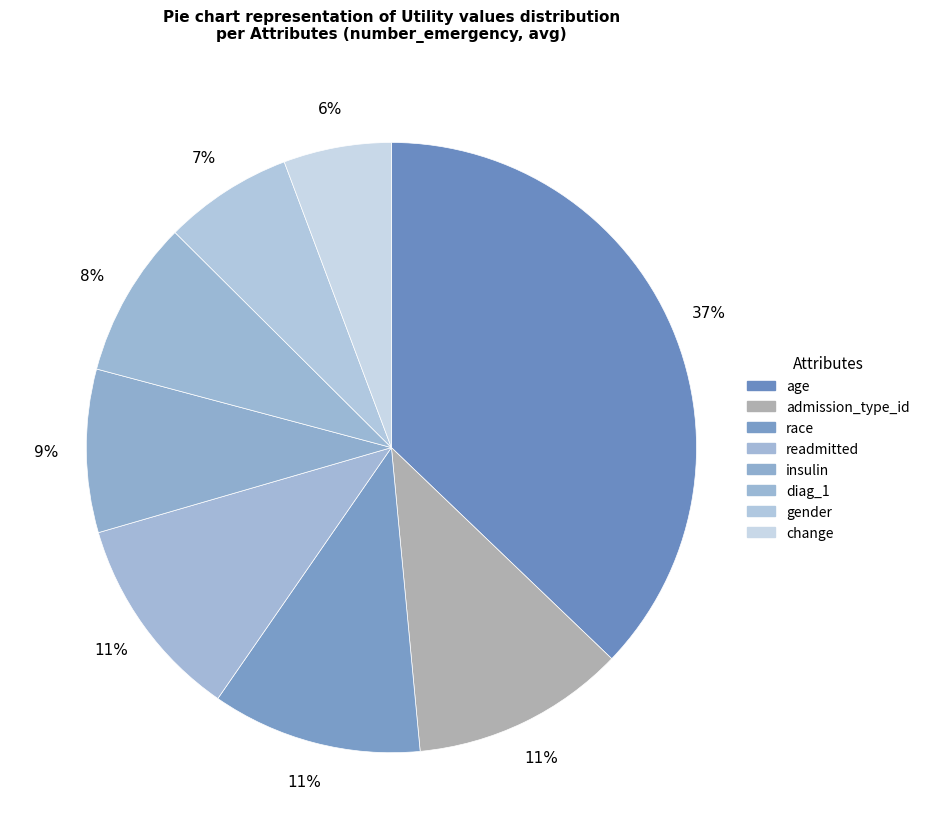

How many segments does this pie chart have?

8